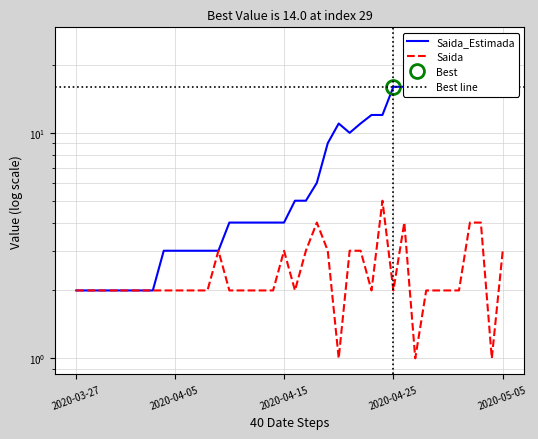

How many data points in Saida_Estimada are less than 5?

20